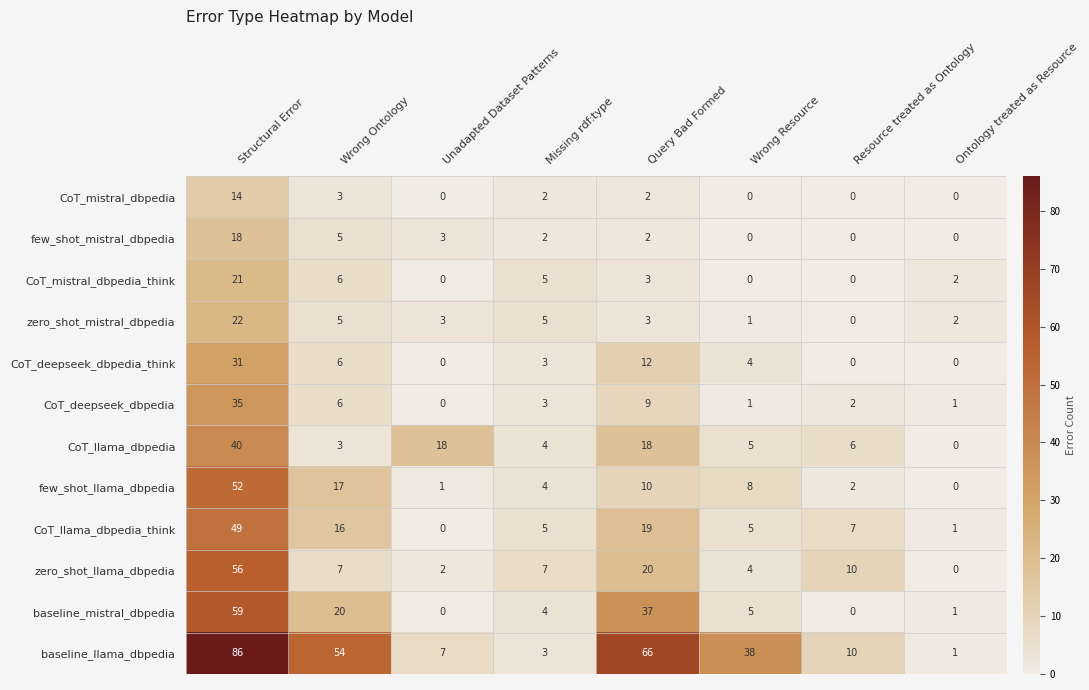

At which label is zero_shot_llama_dbpedia closest to 28?

Query Bad Formed